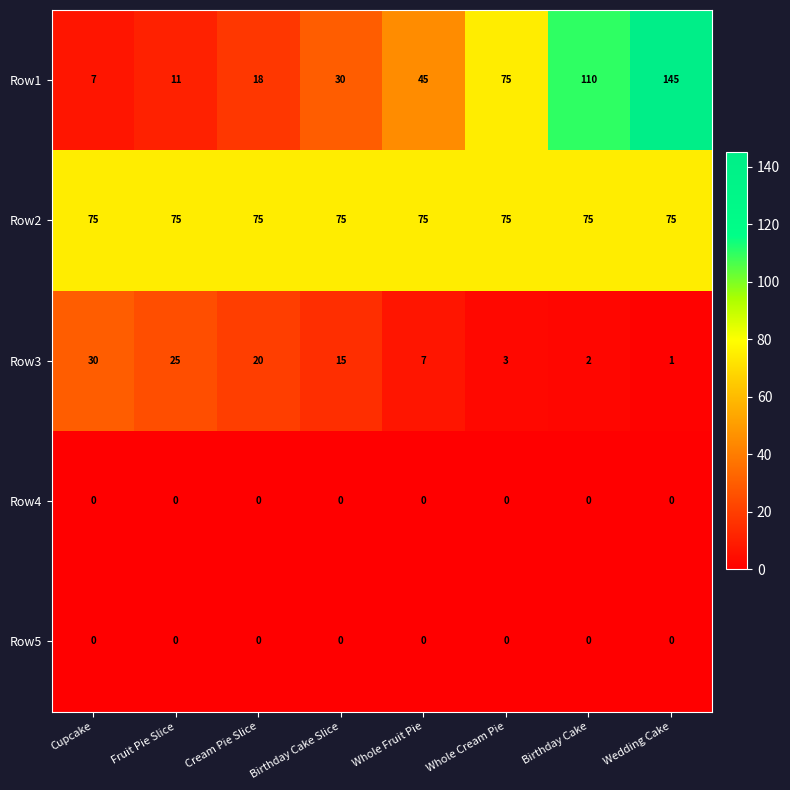

At how many categories does at least one series exceed 13?

8